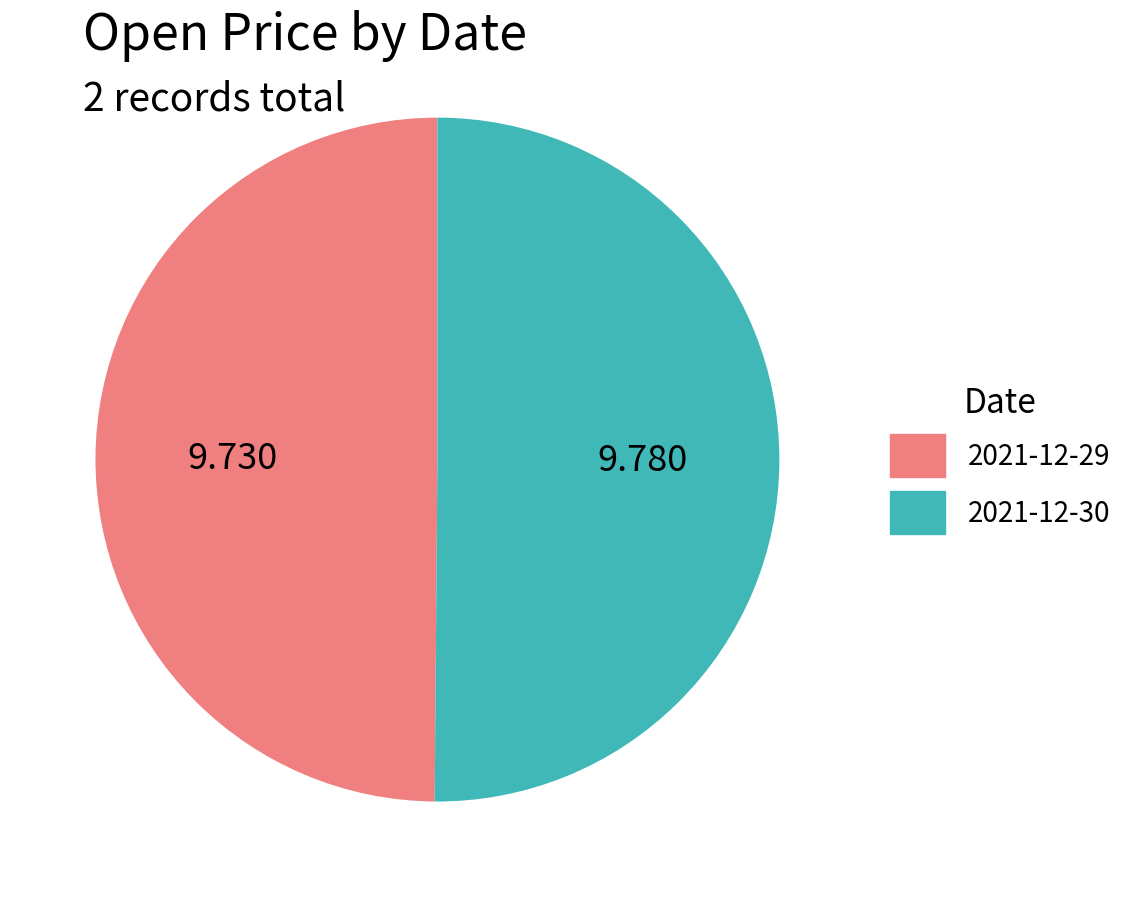

How many slices are in this pie chart?

2